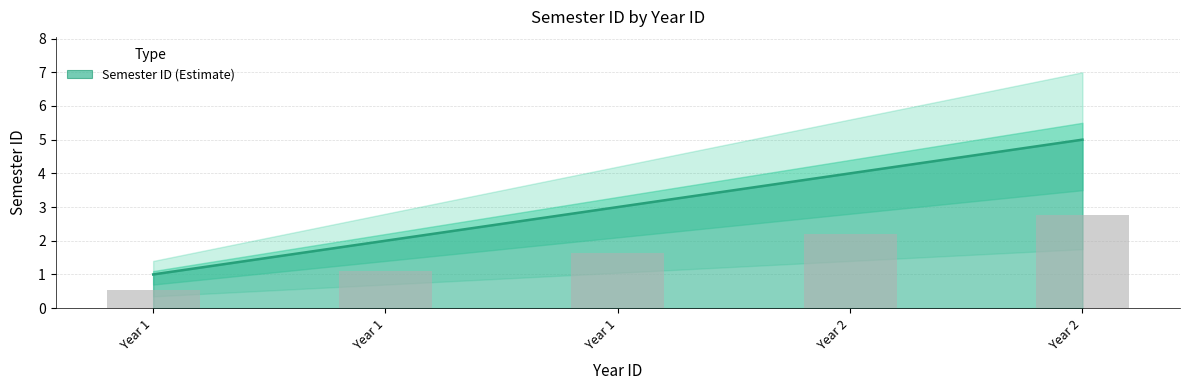

Reading left to right, list all the values displayed in this chart.

1	2	3	4	5